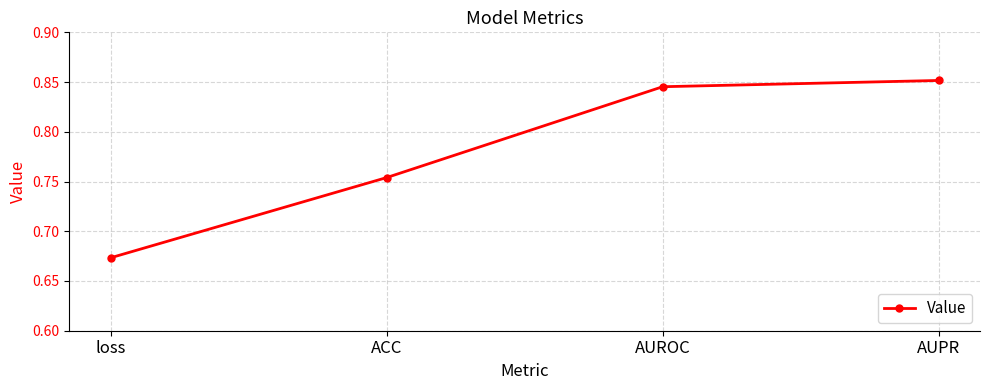

The value at AUPR is 0.3. True or false?

False